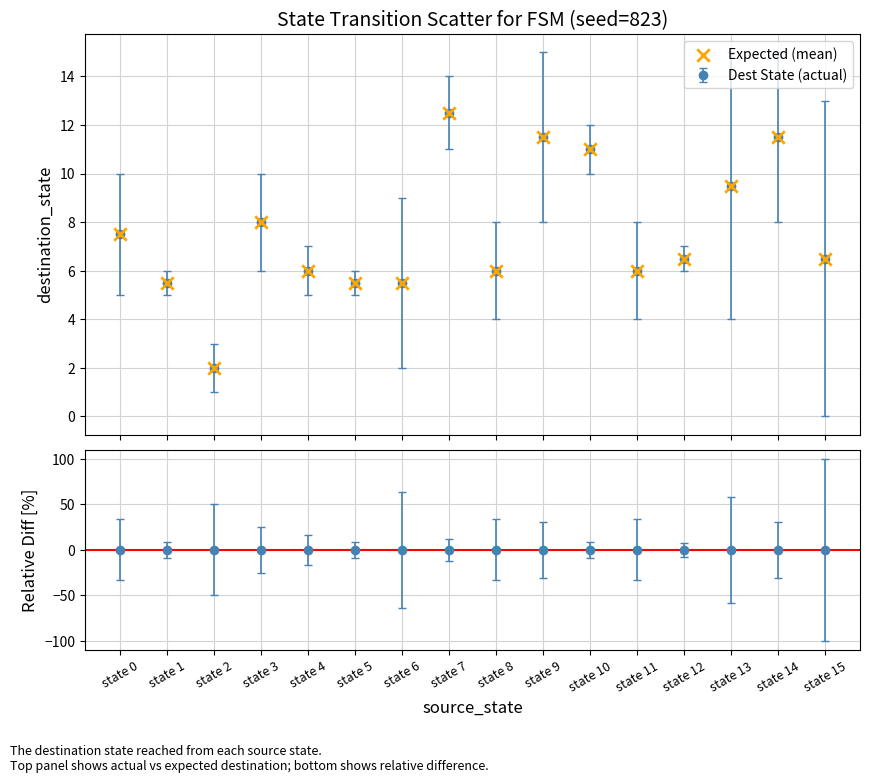

What is the value of the 1st point from the left?

7.5